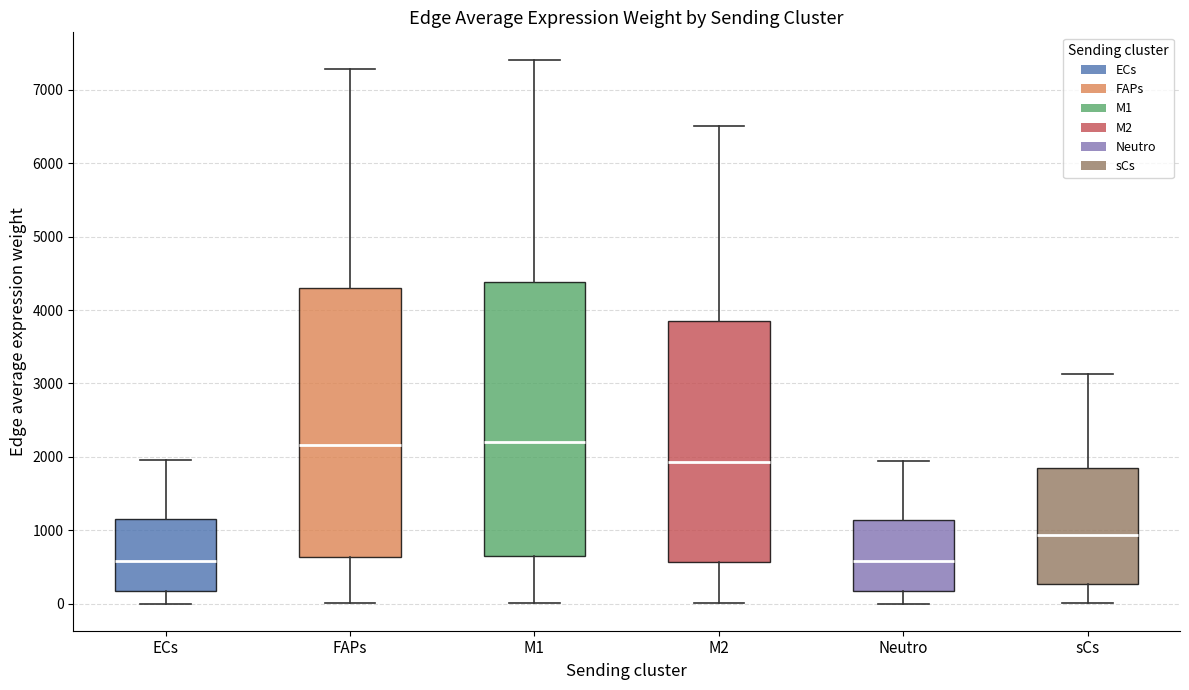

Reading left to right, read every box against the y-axis: the position of its median line, the range the box covers, and the ends of its whiskers. The values are not printed on the chart, so give them approximately, as read against the axis.

ECs: median 600, box 200 to 1200, whiskers 0 to 2000
FAPs: median 2200, box 600 to 4300, whiskers 0 to 7300
M1: median 2200, box 700 to 4400, whiskers 0 to 7400
M2: median 1900, box 600 to 3800, whiskers 0 to 6500
Neutro: median 600, box 200 to 1100, whiskers 0 to 1900
sCs: median 900, box 300 to 1800, whiskers 0 to 3100